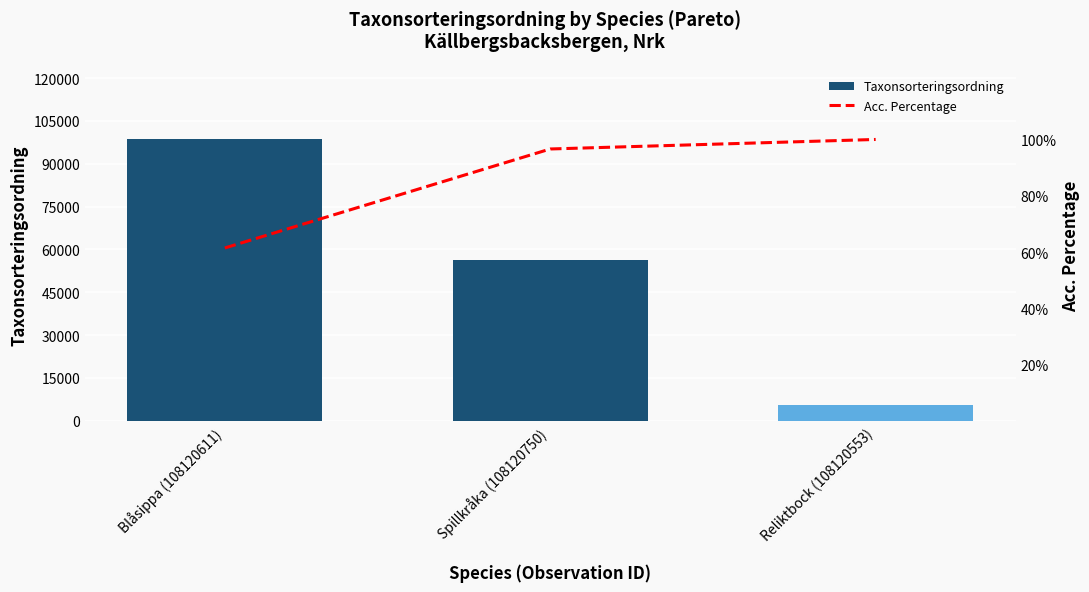

What is the label of the 2nd bar from the left?

Spillkråka (108120750)